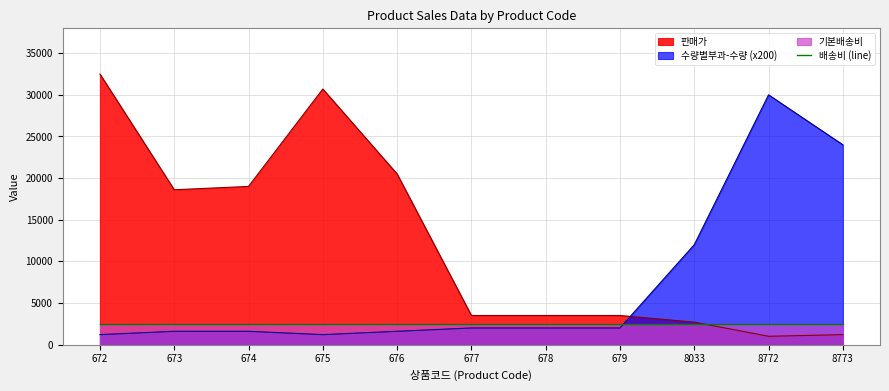

Reading left to right, extract all data points from this chart.

판매가: 32500	18600	19000	30700	20500	3500	3500	3500	2700	1000	1200
수량별부과-수량: 1200	1600	1600	1200	1600	2000	2000	2000	12000	30000	24000